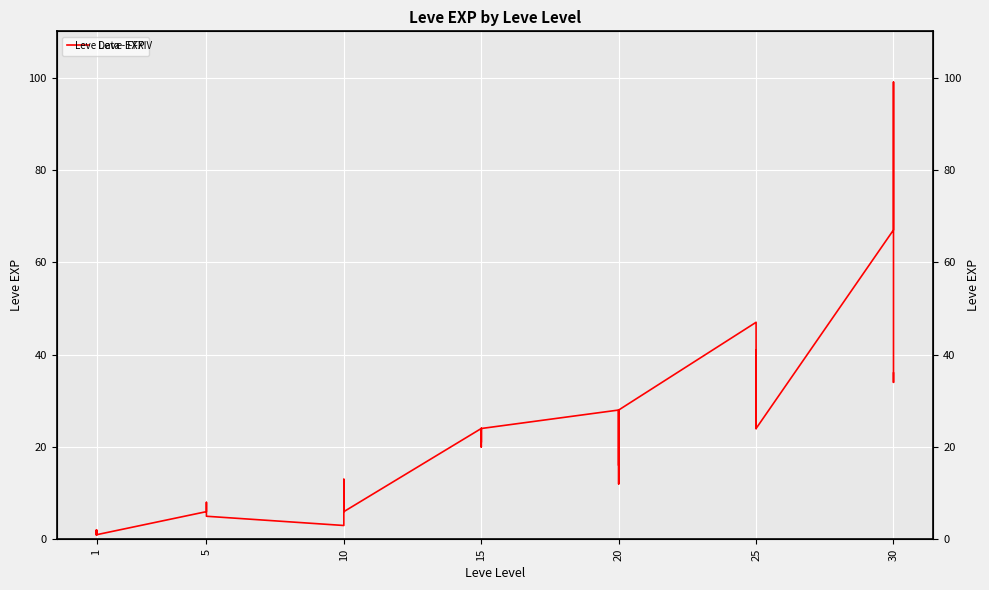

What is the difference between the second highest and second lowest values?

66